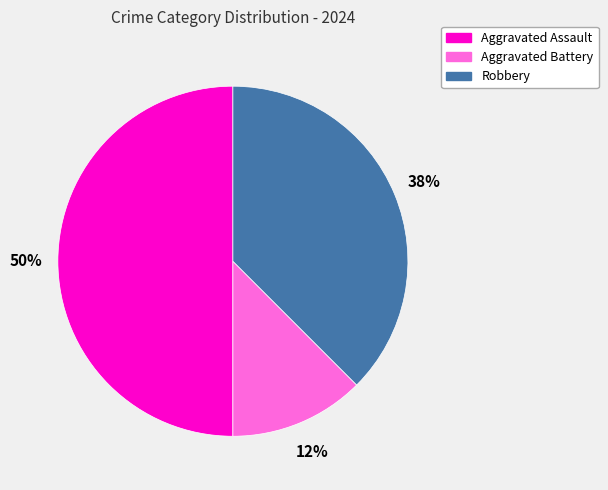

True or false: Robbery accounts for 38% of the total.

True